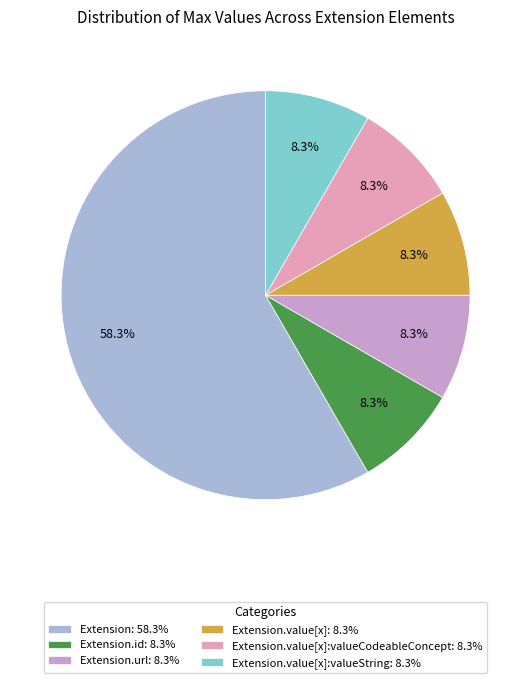

Count the number of slices in the pie.

6